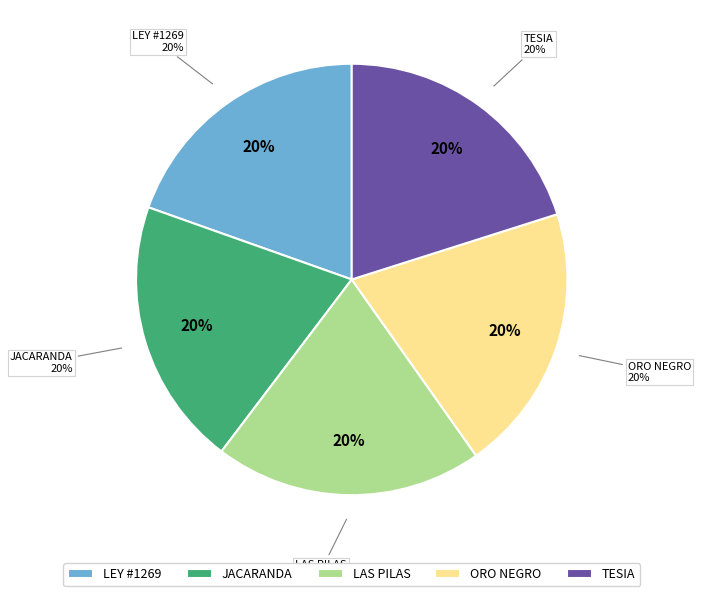

To the nearest percent, what portion does LEY - #1269 - EXPRESS ROSALES represent?

20%